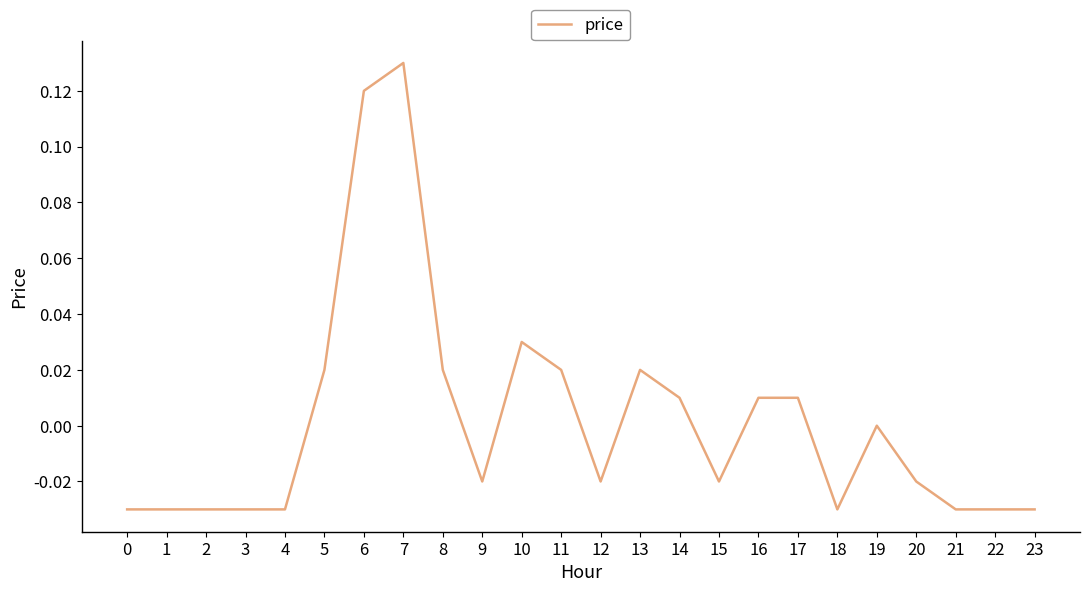

Where is the data nearest to the value 0?

19